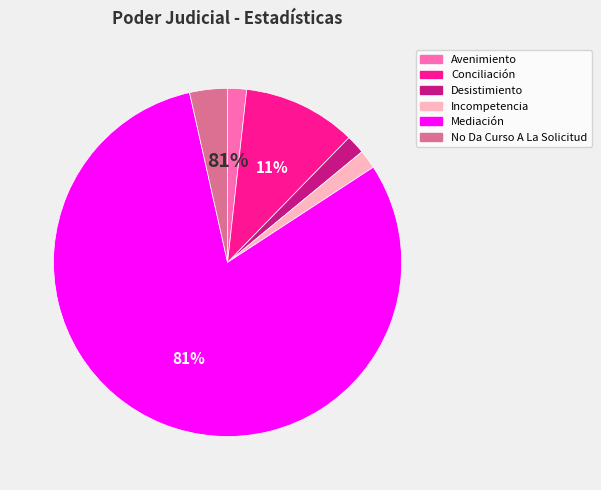

What percentage is the Avenimiento slice, to the nearest percent?

2%